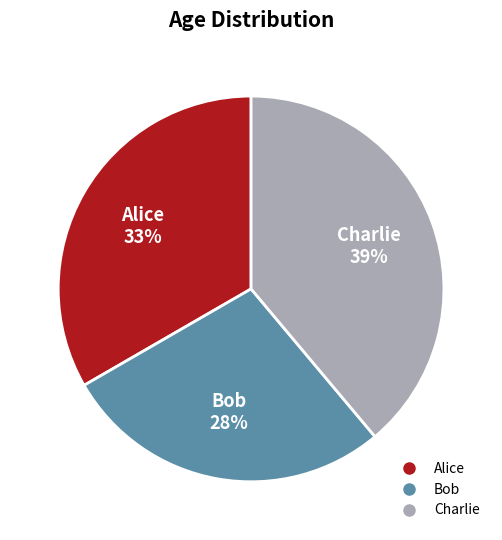

True or false: Bob accounts for 36% of the total.

False